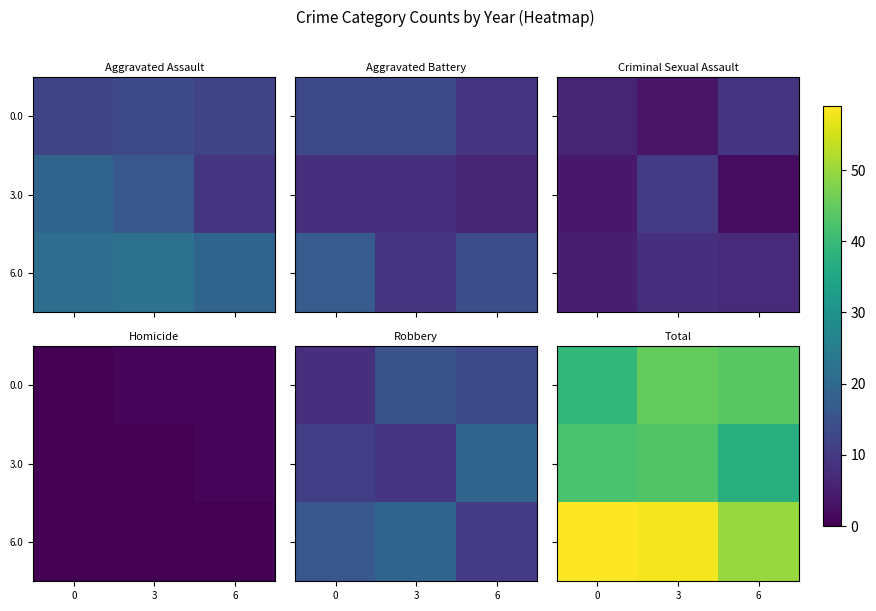

How many data points in 0.0 are above 44?

1